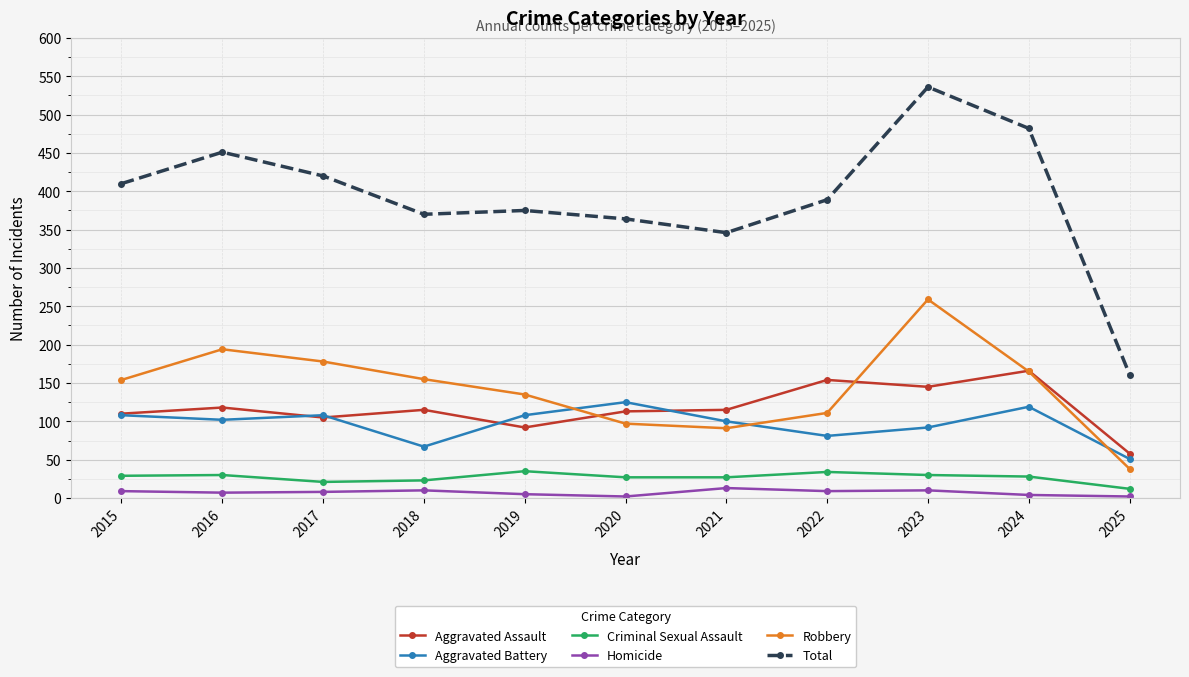

Which category has the highest value across all series?

2023